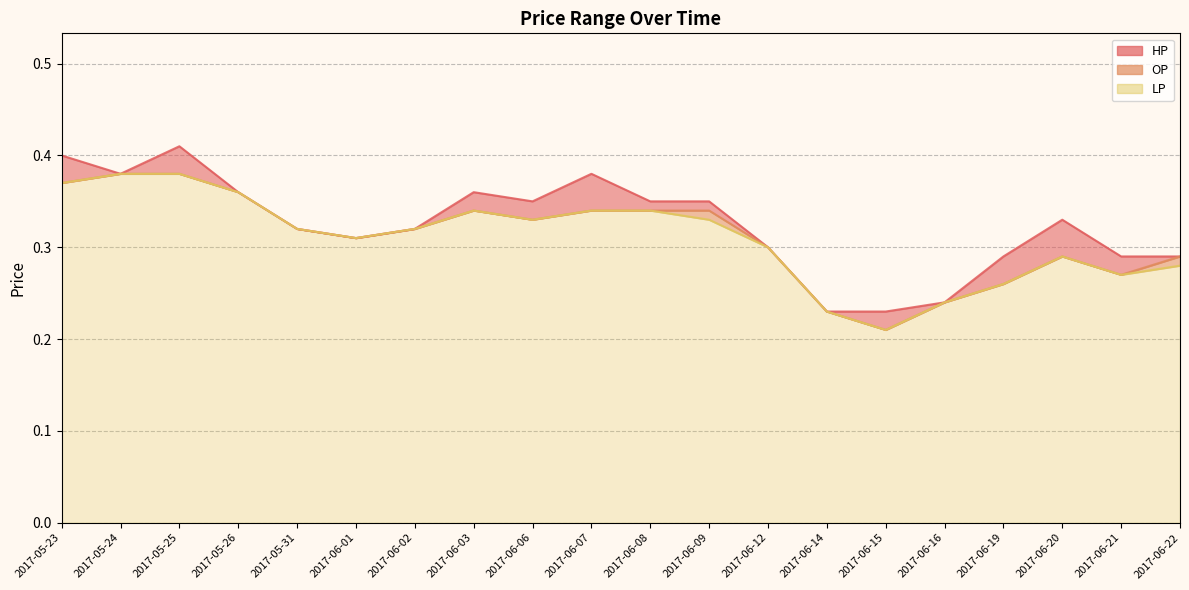

Reading left to right, what are all the values shown in this chart?

HP: 0.4	0.4	0.4	0.4	0.3	0.3	0.3	0.4	0.3	0.4	0.3	0.3	0.3	0.2	0.2	0.2	0.3	0.3	0.3	0.3
OP: 0.4	0.4	0.4	0.4	0.3	0.3	0.3	0.3	0.3	0.3	0.3	0.3	0.3	0.2	0.2	0.2	0.3	0.3	0.3	0.3
LP: 0.4	0.4	0.4	0.4	0.3	0.3	0.3	0.3	0.3	0.3	0.3	0.3	0.3	0.2	0.2	0.2	0.3	0.3	0.3	0.3